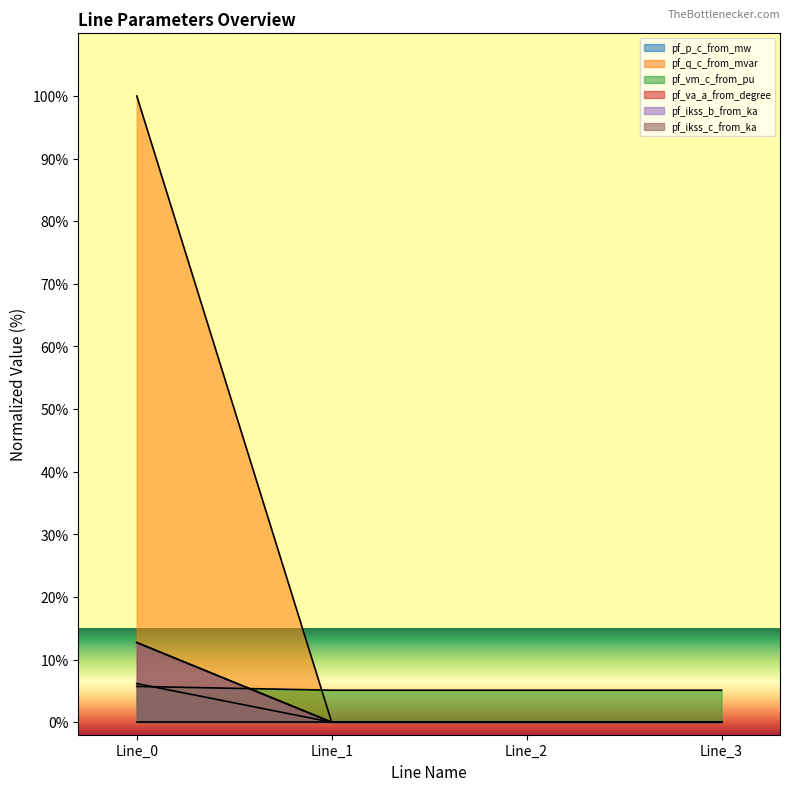

At which label does pf_q_c_from_mvar reach its peak?

Line_0